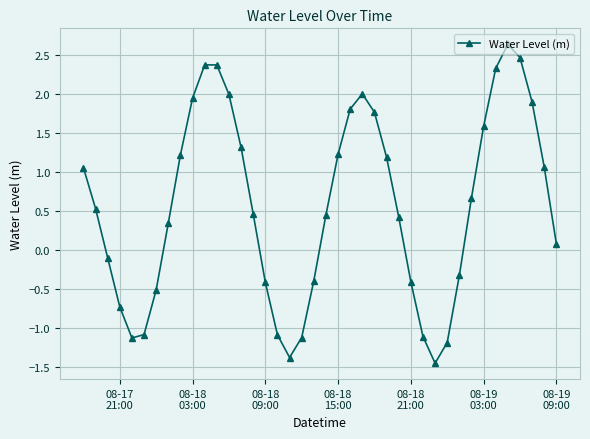

What is the value of the 22nd point from the left?

1.2